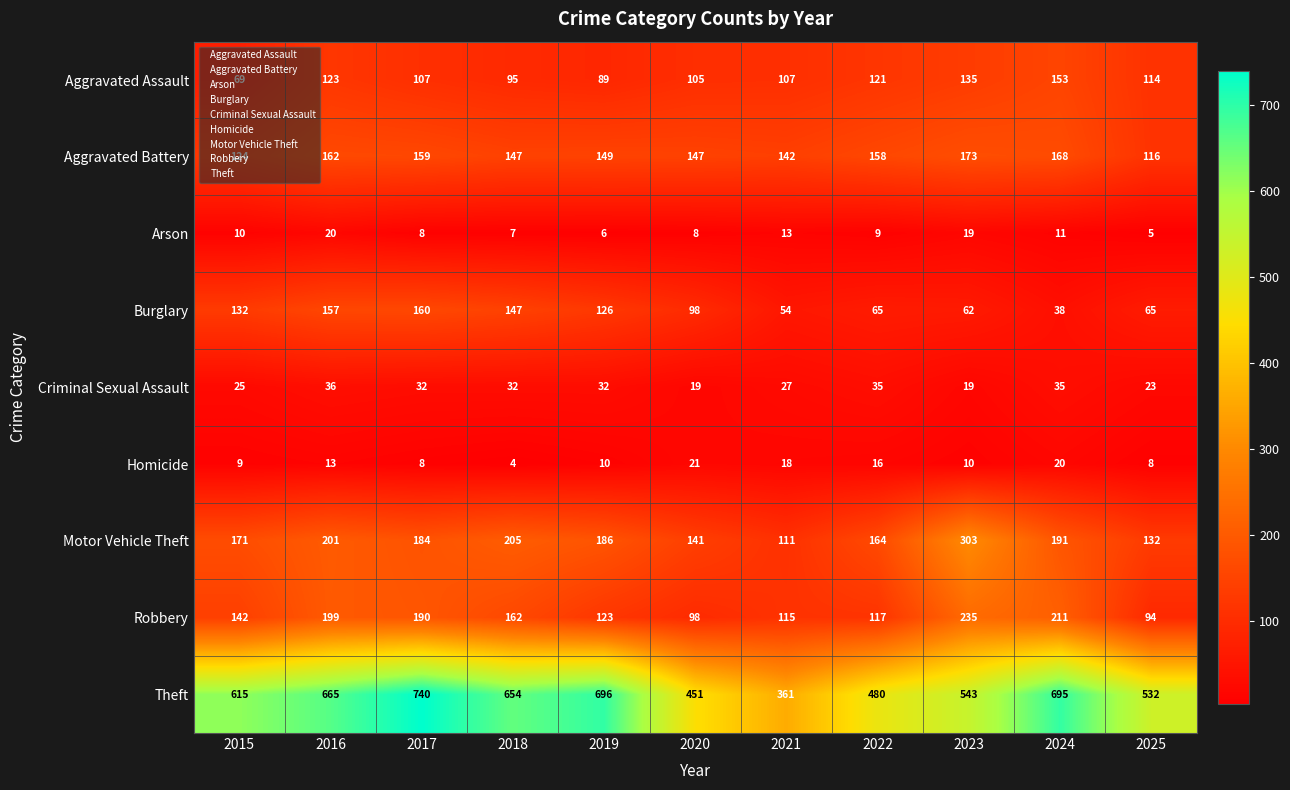

At which label does Aggravated Battery first exceed 149?

2016